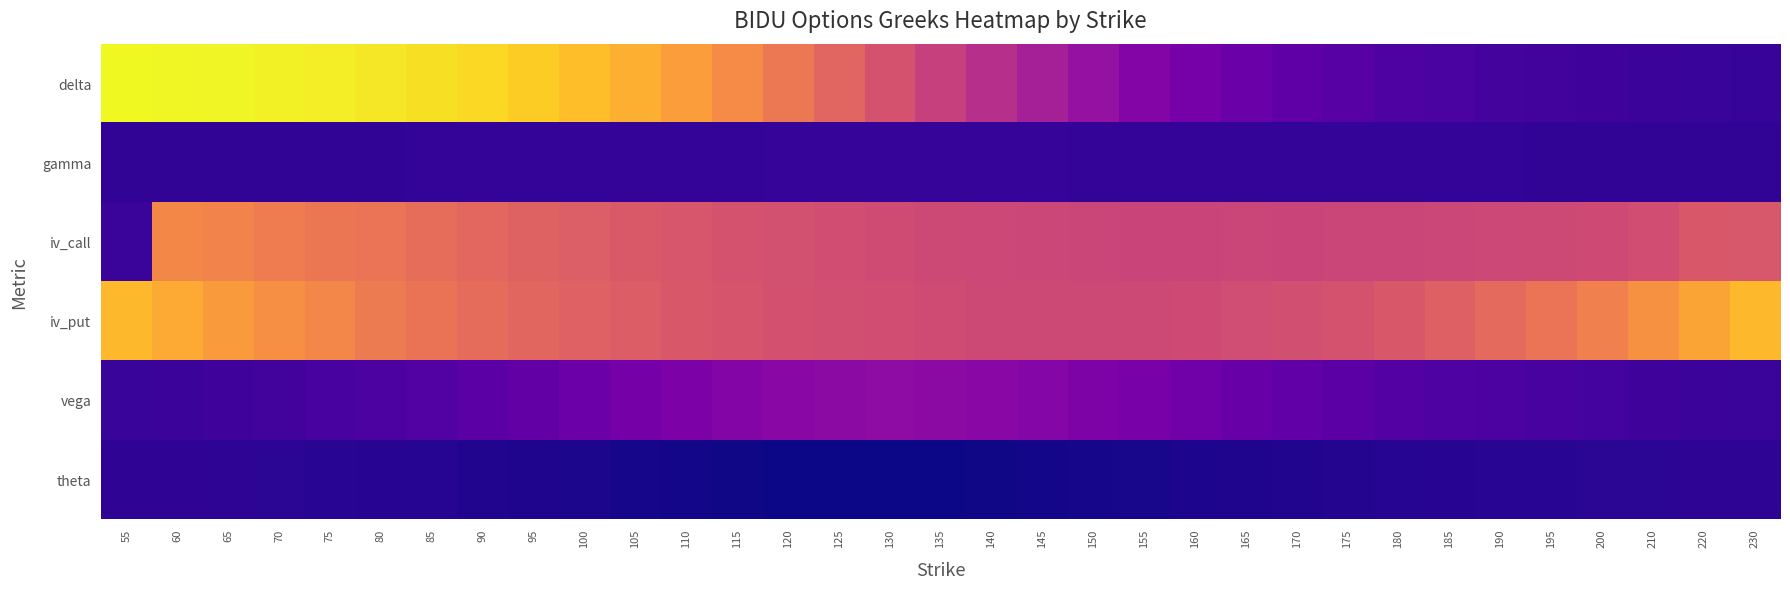

How many data points does each series have?

33